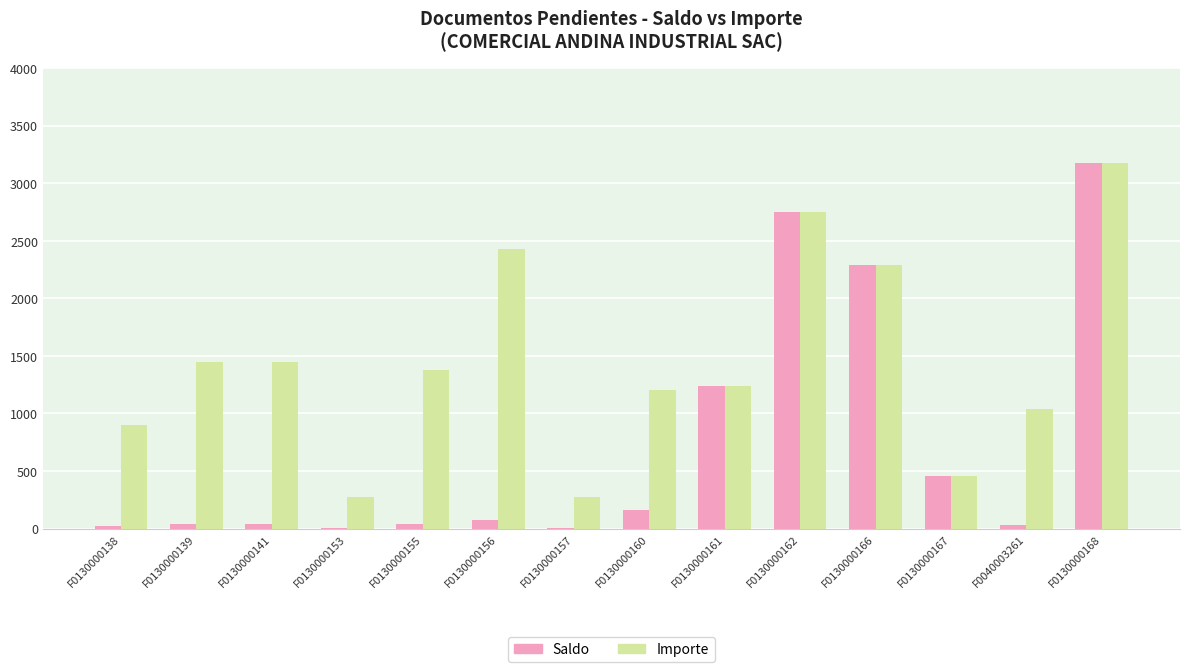

At which label does Importe first exceed 1373?

F0130000139